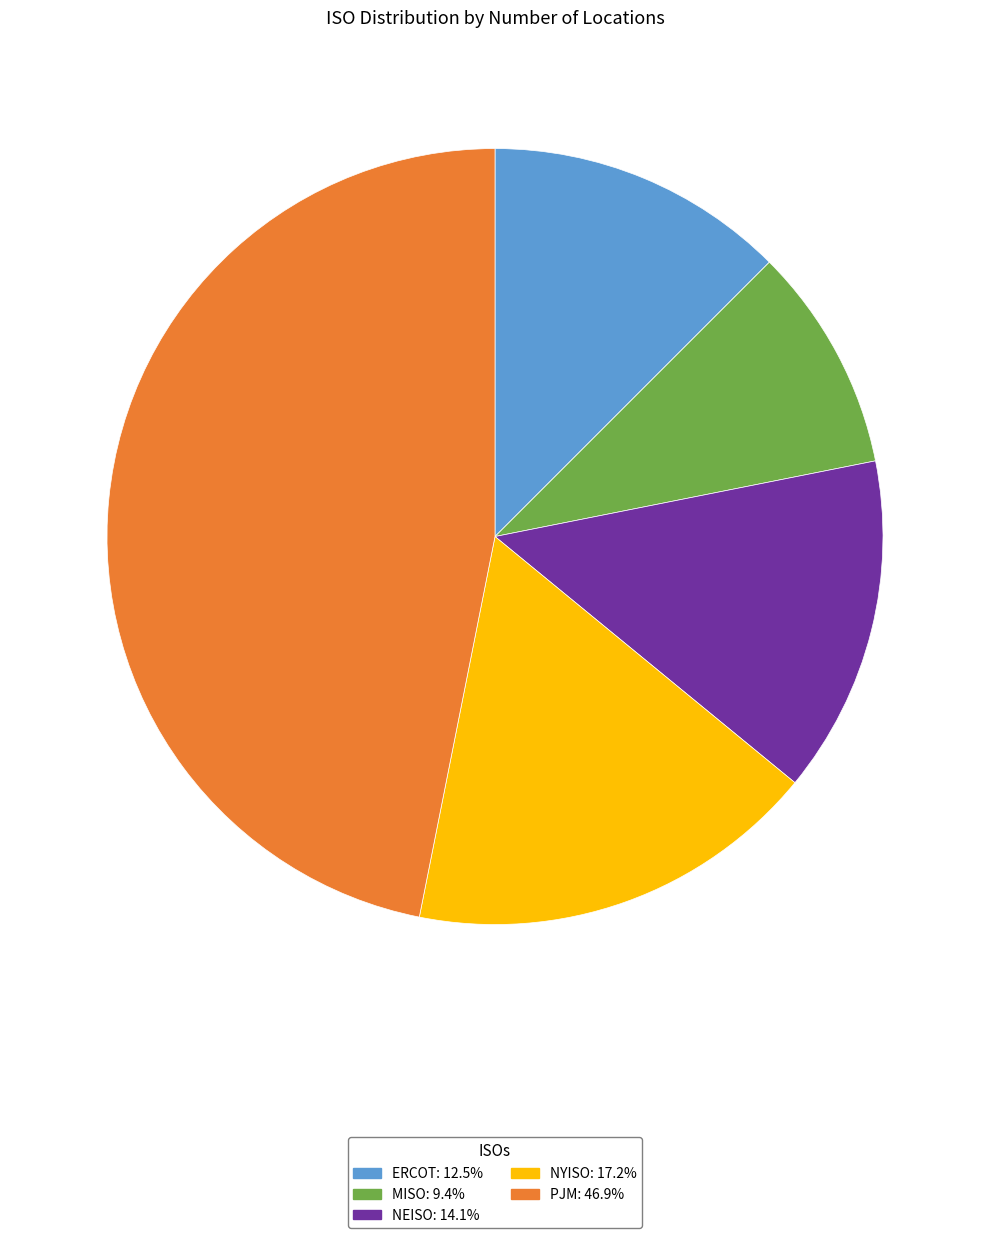

Approximately how many times larger is the value at MISO: 9.4% compared to ERCOT: 12.5%?

0.8